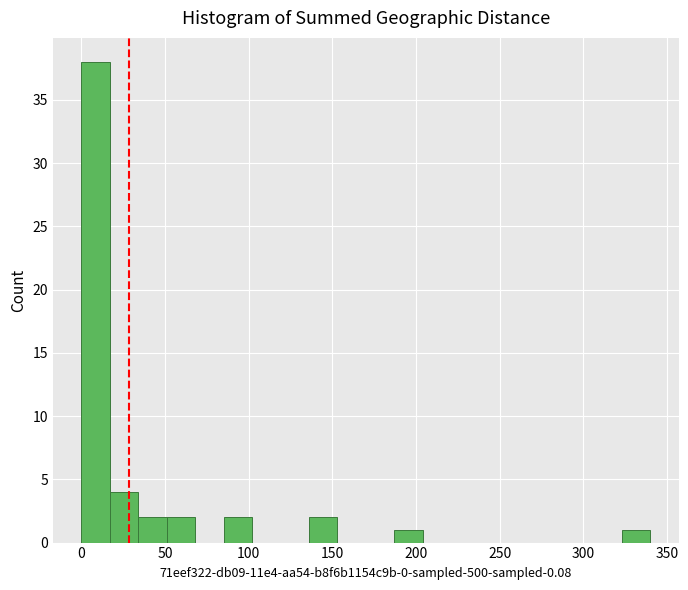

Around what value on the x-axis is the tallest bar? Give the approximate position of its centre, as read against the axis.

10